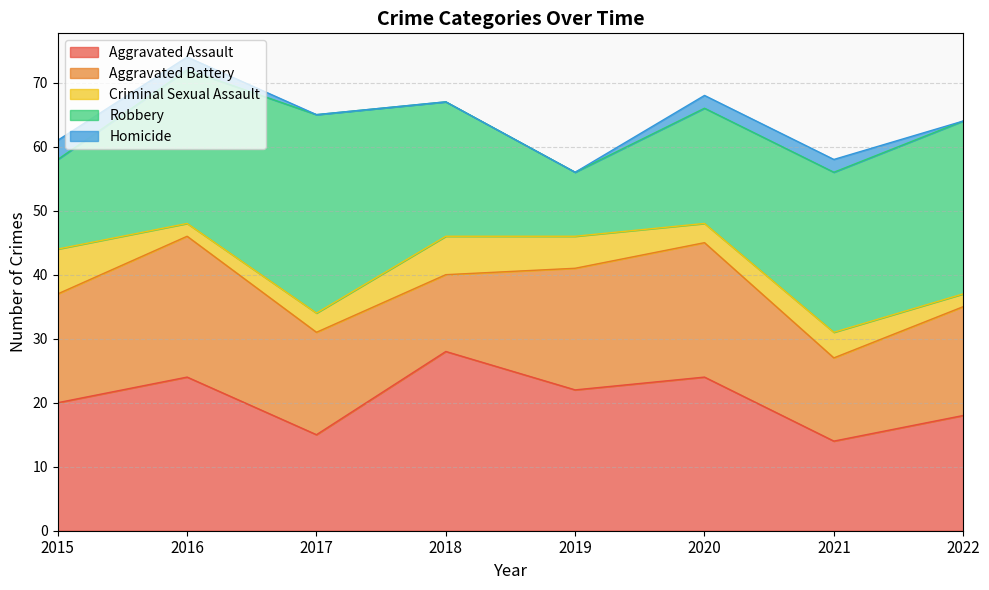

What is the highest value of the Aggravated Assault series?

28